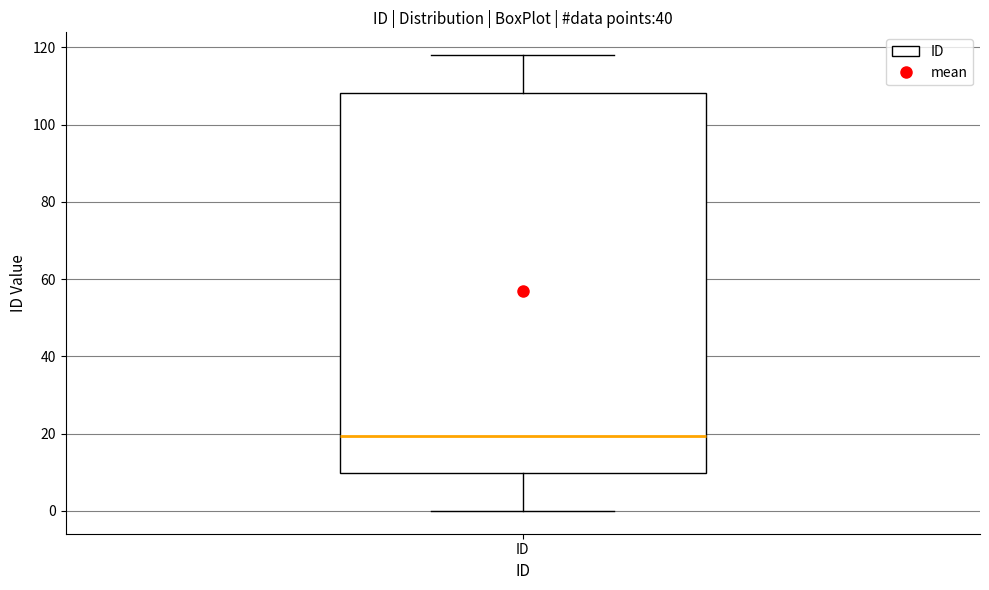

Where does the median line of the box for ID sit on the y-axis? The values are not printed on the chart, so give them approximately, as read against the axis.

20